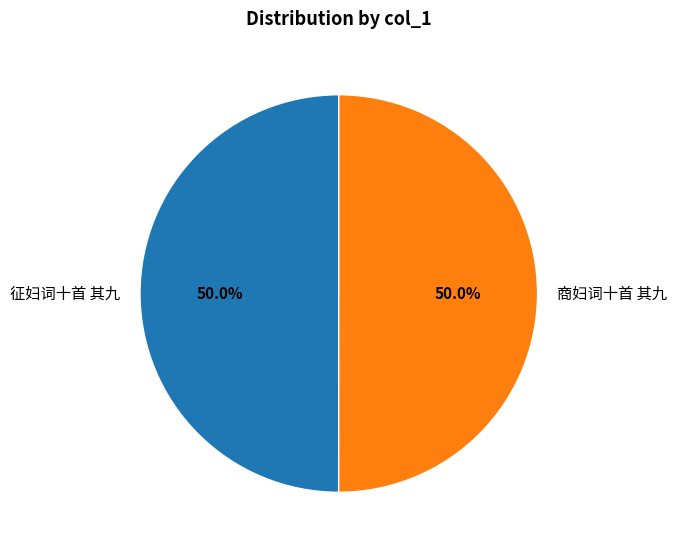

What is the ratio of the value at 征妇词十首 其九 to the value at 商妇词十首 其九?

1.0